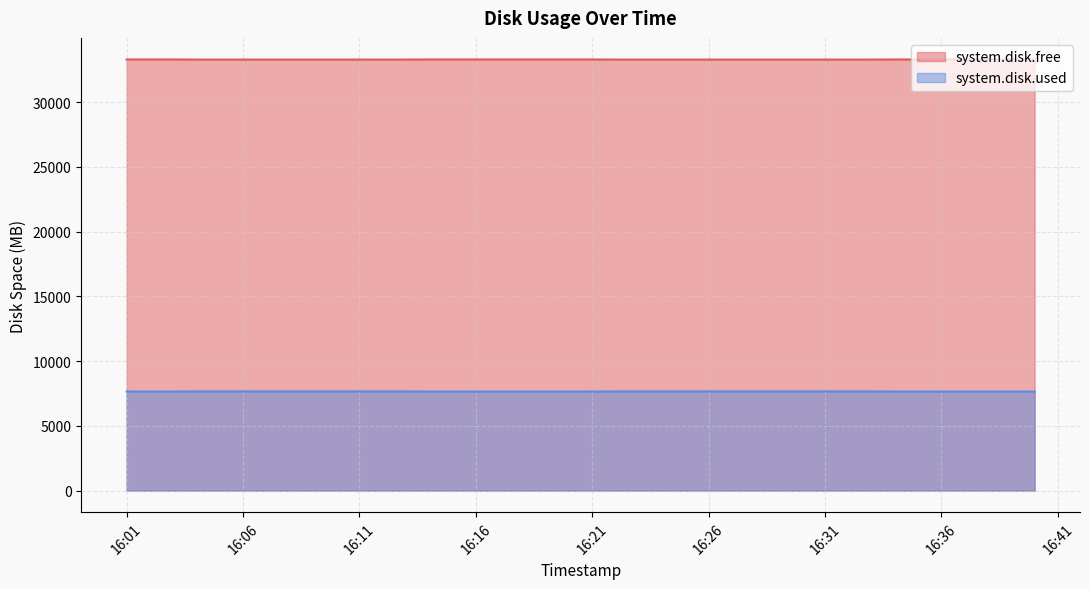

Reading left to right, what are all the values shown in this chart?

system.disk.free: 33297.6	33297.6	33297.6	33289.6	33289.6	33289.6	33289.6	33289.6	33289.6	33289.6	33289.6	33289.6	33289.6	33297.8	33297.8	33297.8	33297.8	33297.8	33297.5	33297.5	33297.5	33289.6	33289.6	33289.6	33289.6	33289.6	33289.6	33289.6	33289.6	33289.6	33289.6	33289.6	33289.6	33297.7	33297.7	33297.7	33297.7	33297.7	33297.7	33297.7
system.disk.used: 7652.4	7652.4	7652.4	7660.4	7660.4	7660.4	7660.4	7660.4	7660.4	7660.4	7660.4	7660.4	7660.4	7652.2	7652.2	7652.2	7652.2	7652.2	7652.5	7652.5	7652.5	7660.4	7660.4	7660.4	7660.4	7660.4	7660.4	7660.4	7660.4	7660.4	7660.4	7660.4	7660.4	7652.3	7652.3	7652.3	7652.3	7652.3	7652.3	7652.3